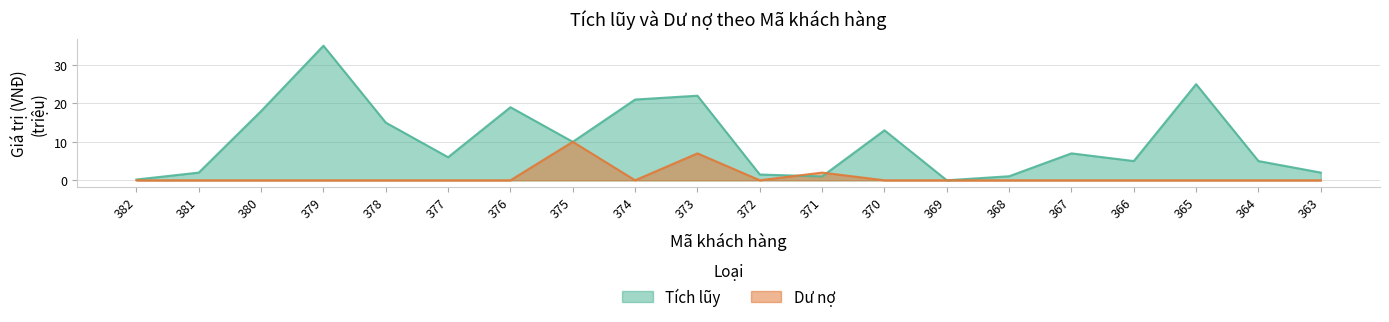

Rank the categories by Tích lũy value from lowest to highest.

369, 382, 371, 368, 372, 381, 363, 366, 364, 377, 367, 375, 370, 378, 380, 376, 374, 373, 365, 379